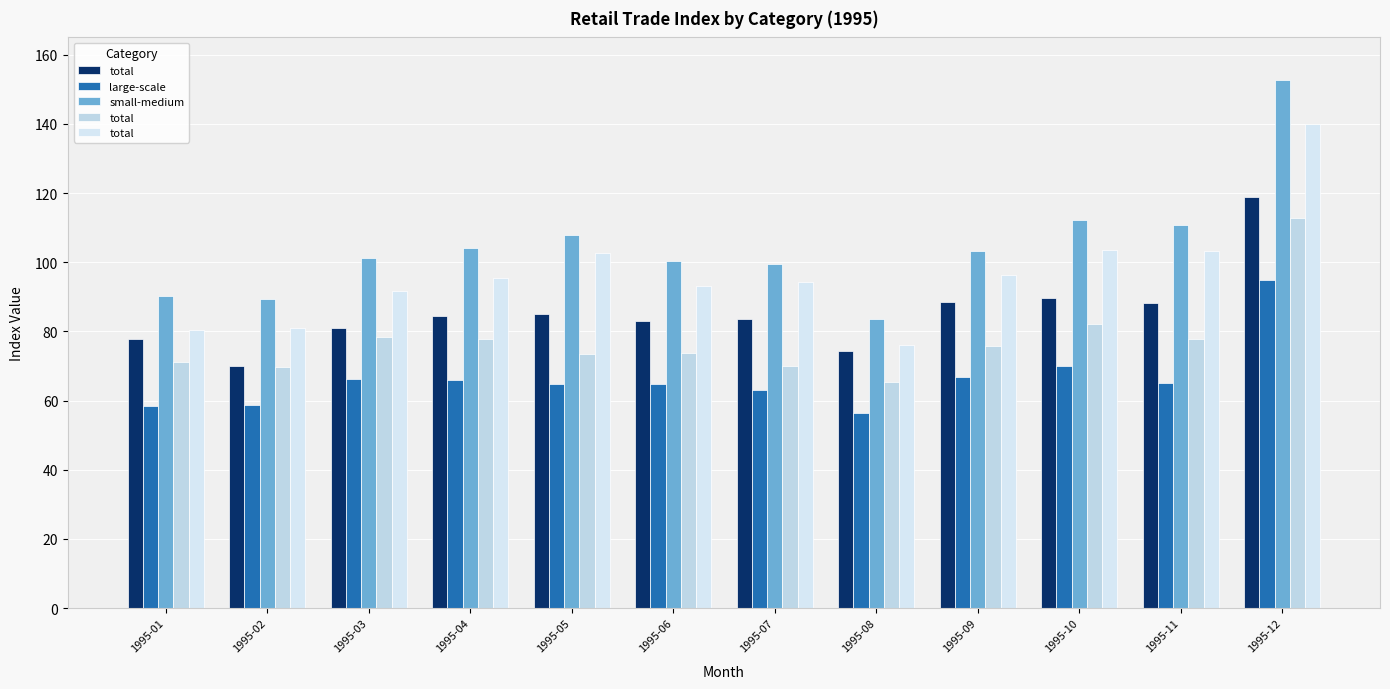

At which label is total closest to 108?

1995-10